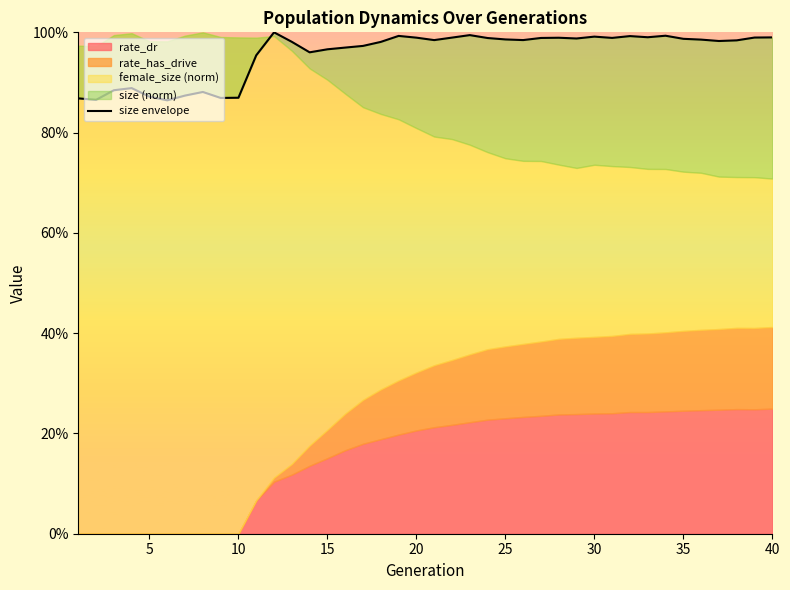

What is the value of the 37th point from the left?

1.0